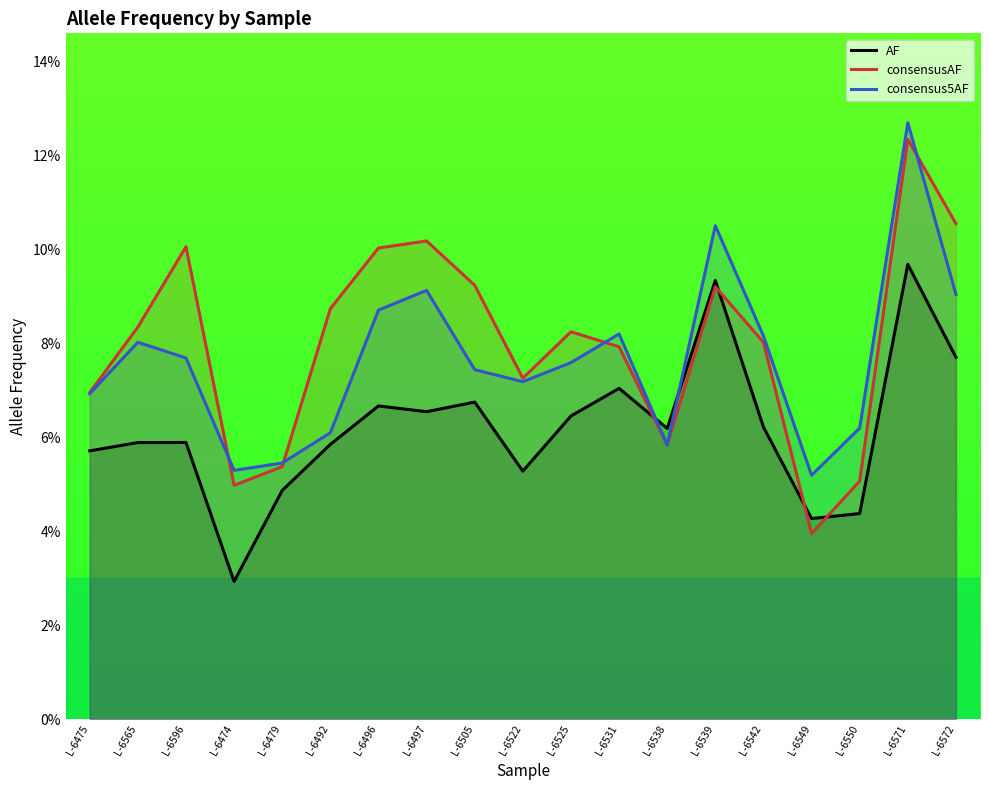

The AF series shows 0.0 at L-6474. True or false?

True